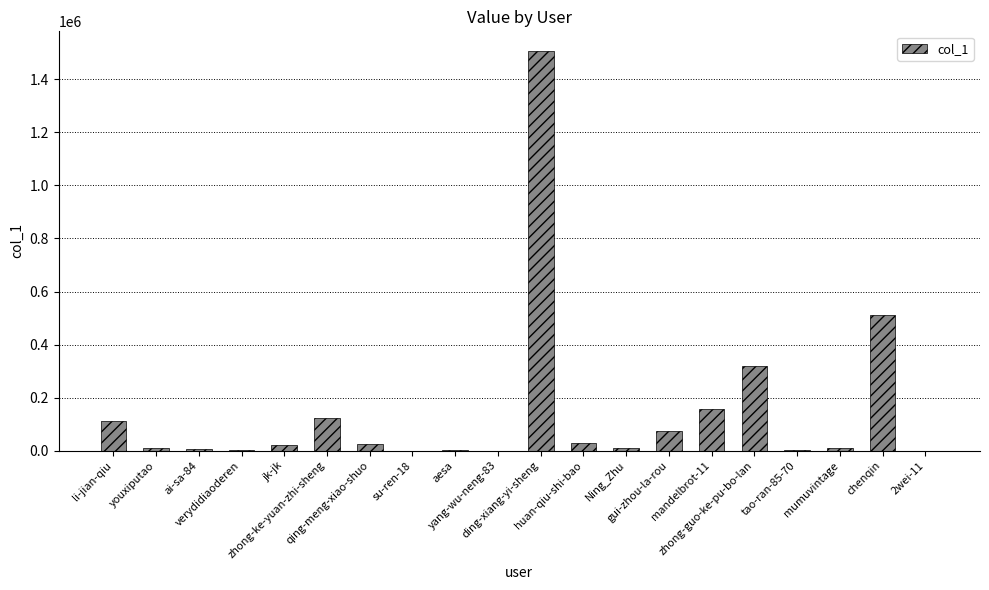

What is the greatest value displayed?

1506015